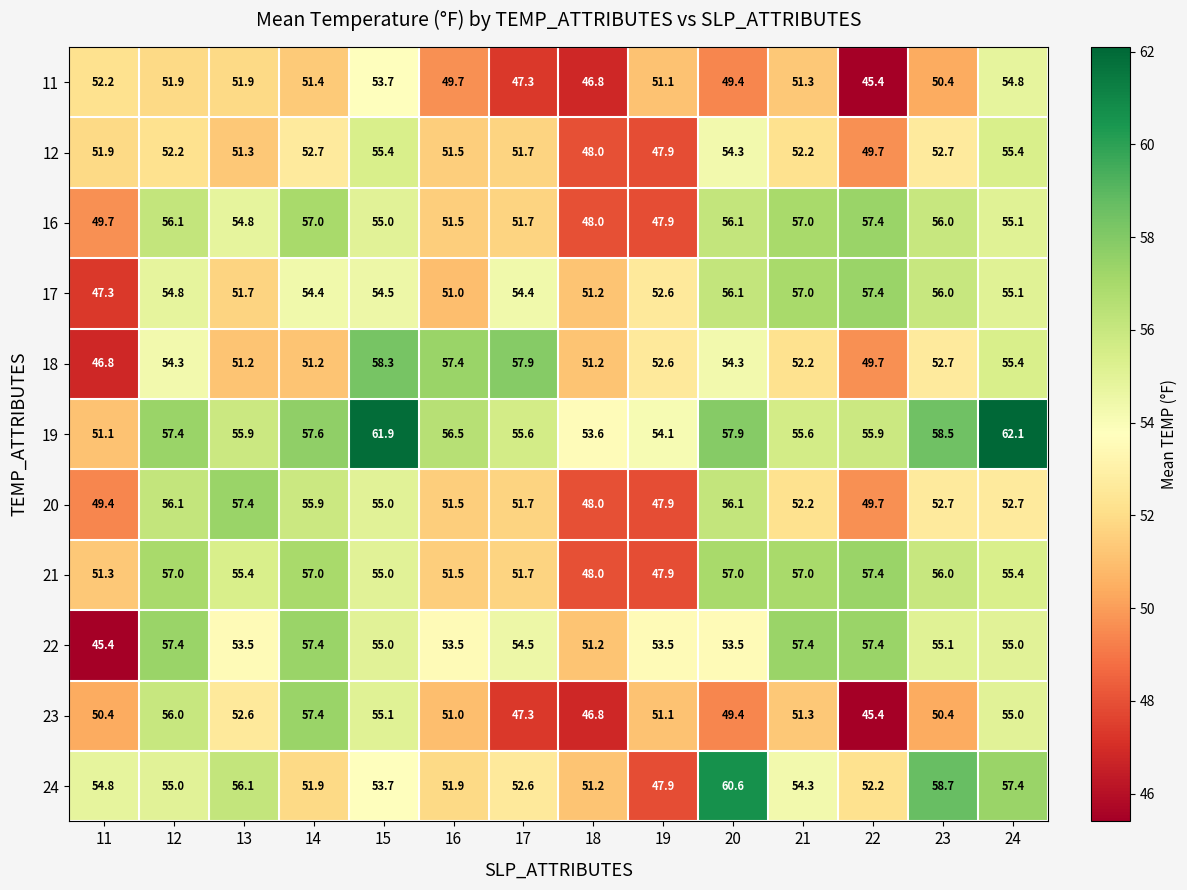

At 13, list the series in order from largest to smallest.

20, 24, 19, 21, 16, 22, 23, 11, 17, 12, 18